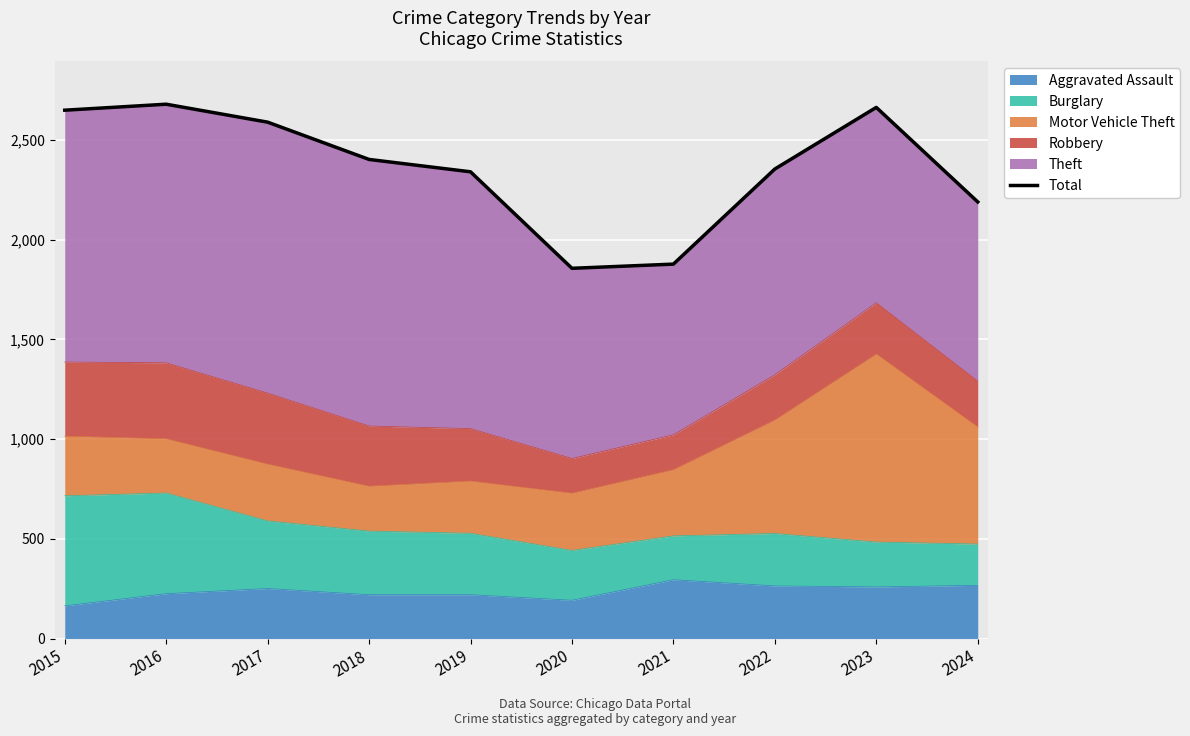

Where is the first local maximum?

2016